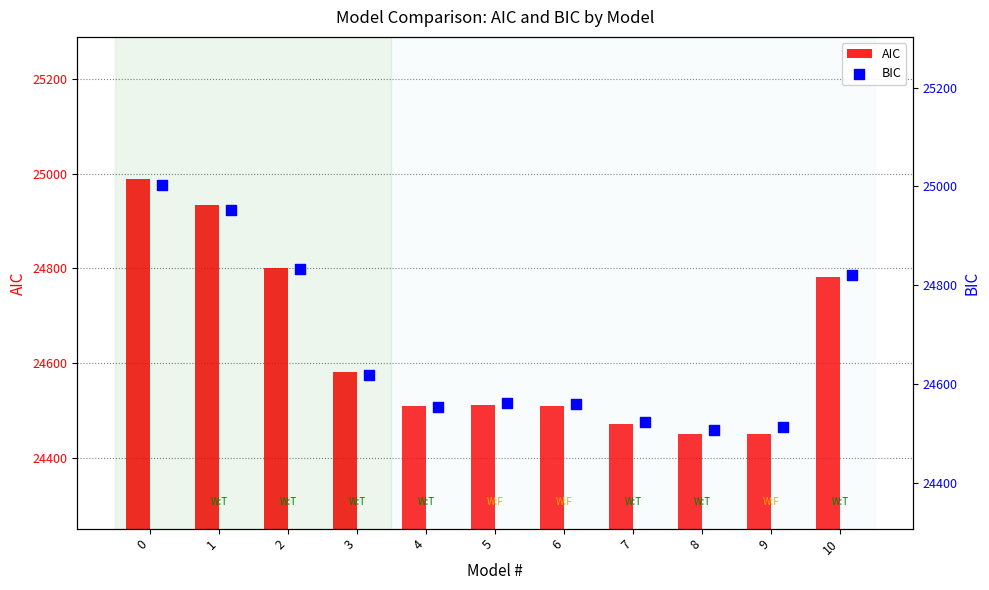

What is the sum of all AIC values?

270985.9